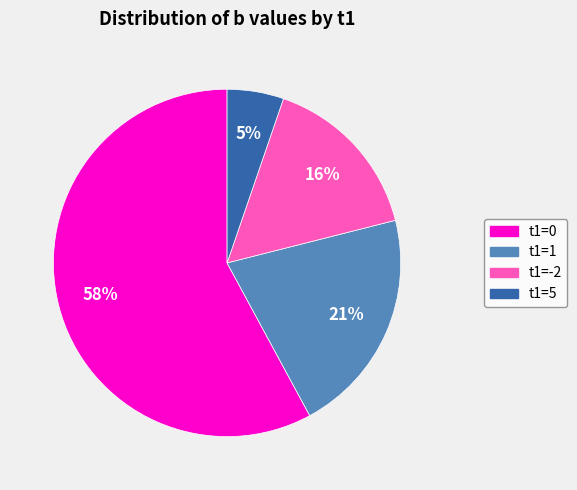

To the nearest percent, what portion does t1=0 represent?

58%